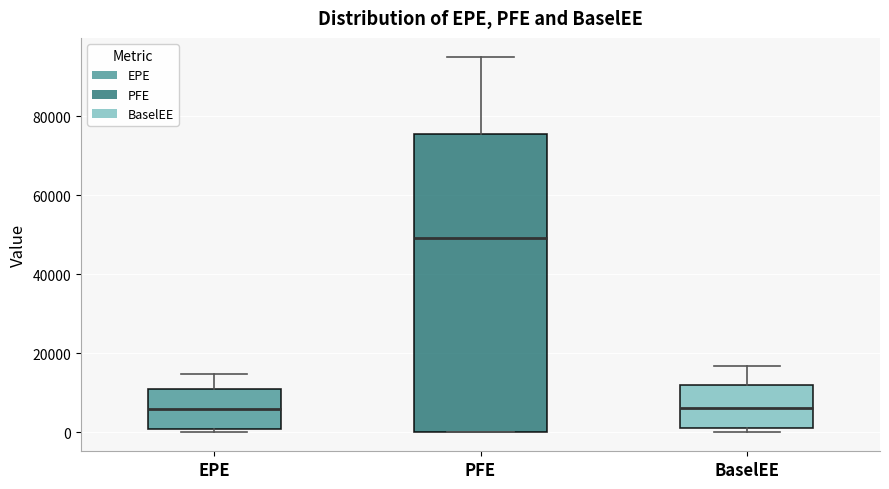

Reading left to right, read every box against the y-axis: the position of its median line, the range the box covers, and the ends of its whiskers. The values are not printed on the chart, so give them approximately, as read against the axis.

EPE: median 6000, box 0 to 10000, whiskers 0 (just below the box's lower edge) to 14000
PFE: median 50000, box 0 to 76000, whiskers 0 to 96000
BaselEE: median 6000, box 2000 to 12000, whiskers 0 to 16000